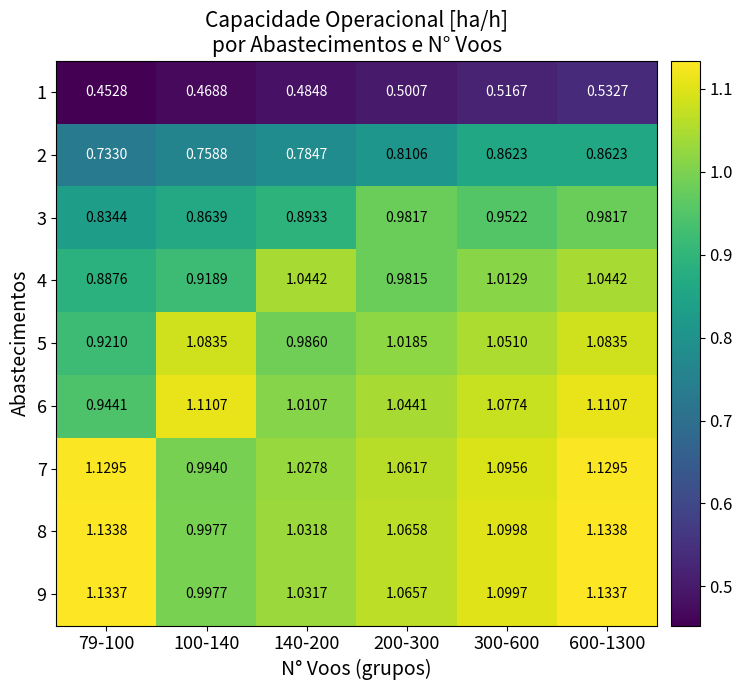

Is the value of 6 at 300-600 greater than the value of 1 at 200-300?

Yes